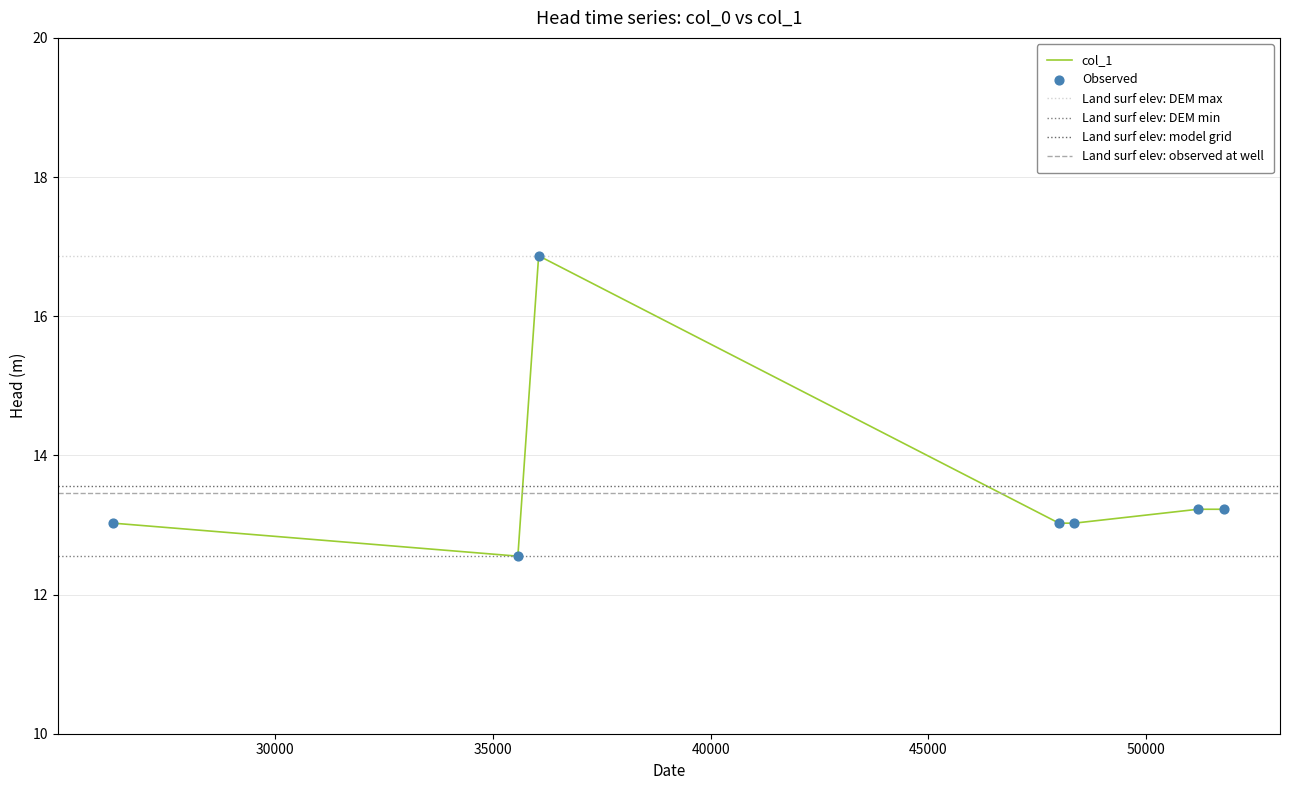

What is the change in value from 47995.6 to 51184.3?

+0.2